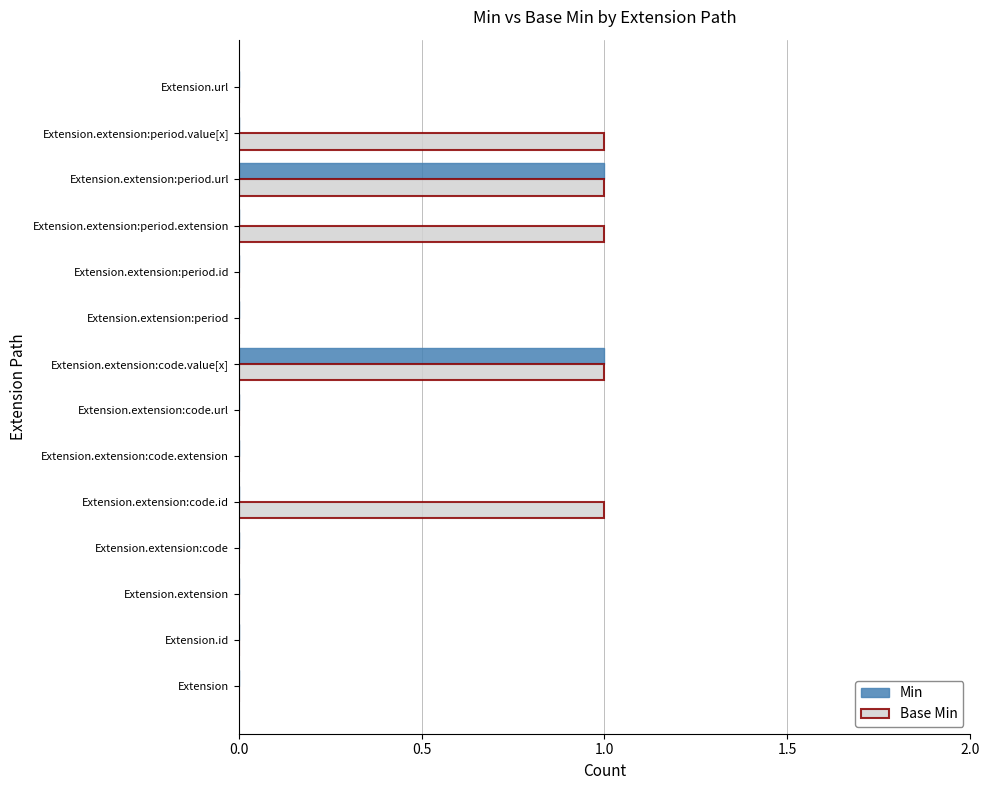

Is the value of Base Min at Extension.extension:period.url greater than the value of Min at Extension?

Yes